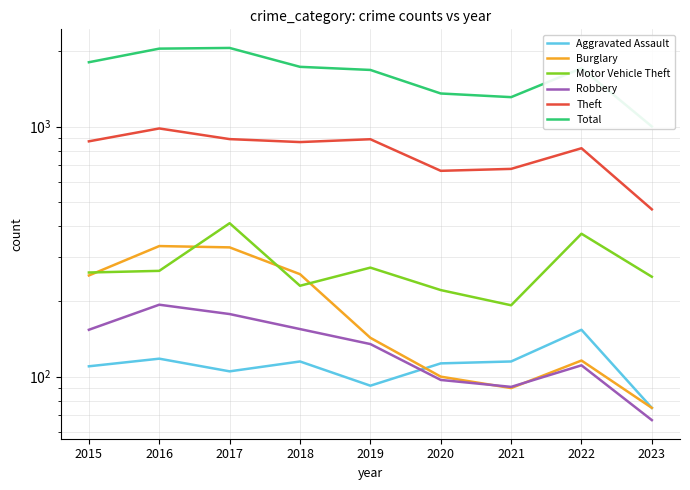

Reading right to left, transcribe all the data shown in this chart.

Aggravated Assault: 75	154	115	113	92	115	105	118	110
Burglary: 75	116	90	100	143	257	329	333	254
Motor Vehicle Theft: 251	373	193	222	273	231	411	265	261
Robbery: 67	111	91	97	135	155	178	194	154
Theft: 467	820	678	666	891	868	892	984	874
Total: 1002	1713	1313	1358	1687	1736	2066	2053	1811